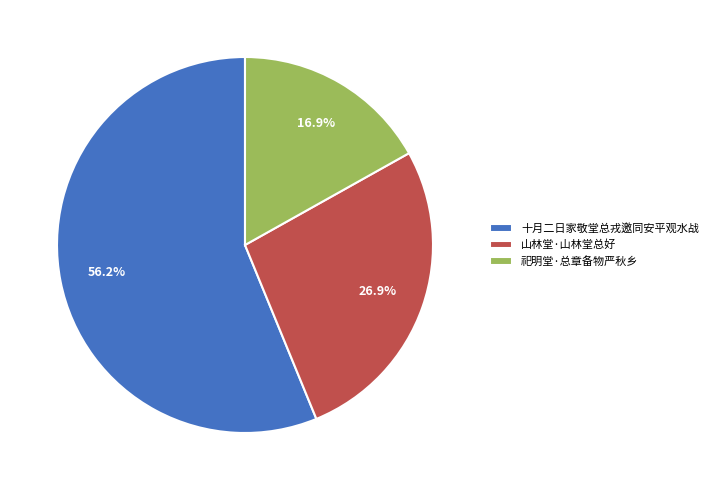

To the nearest percent, what is the average slice percentage?

33%